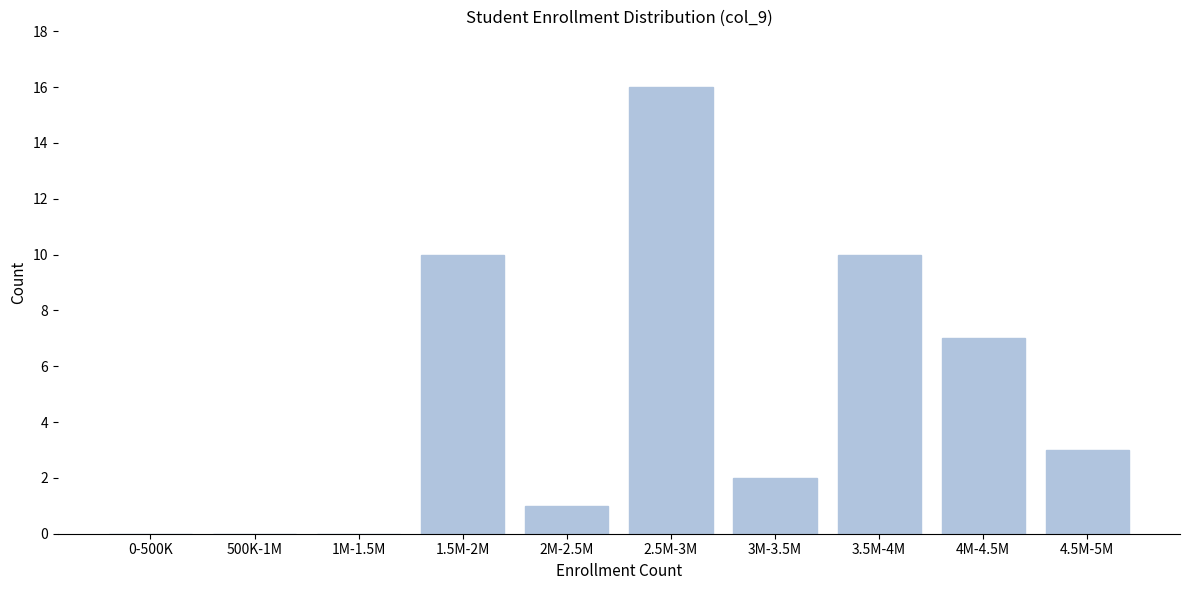

Reading left to right, transcribe all the data shown in this chart.

0-500K=0	500K-1M=0	1M-1.5M=0	1.5M-2M=10	2M-2.5M=1	2.5M-3M=16	3M-3.5M=2	3.5M-4M=10	4M-4.5M=7	4.5M-5M=3